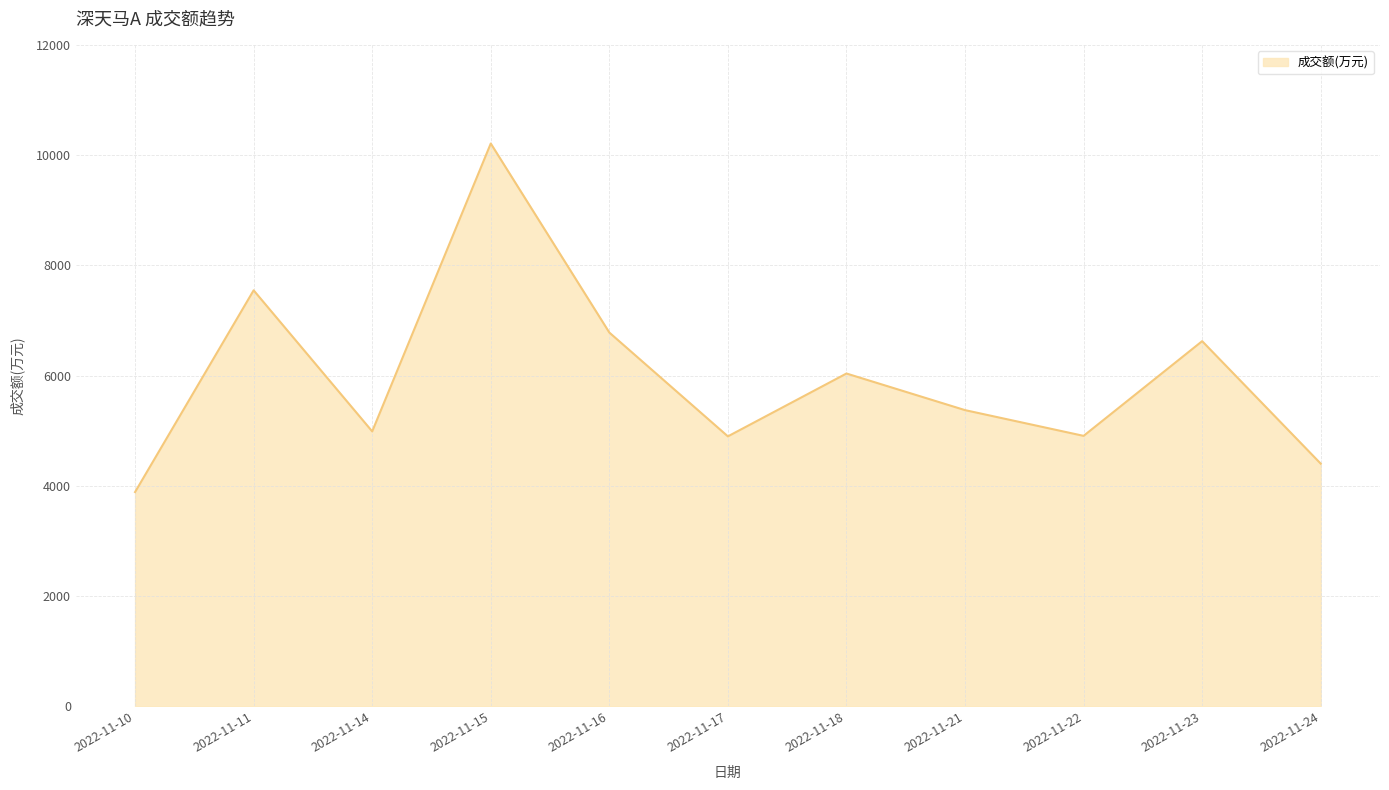

What is the difference between the values at 2022-11-21 and 2022-11-16?

1407